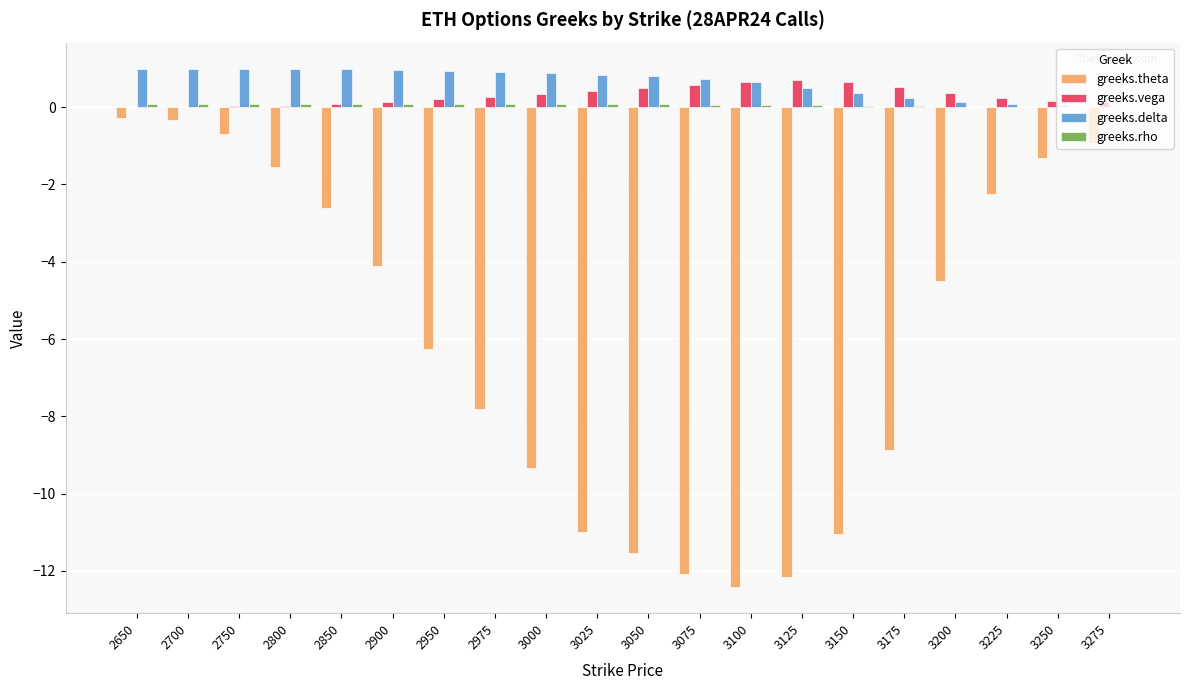

True or false: greeks.theta has a value of -0.7 at 2750.

True